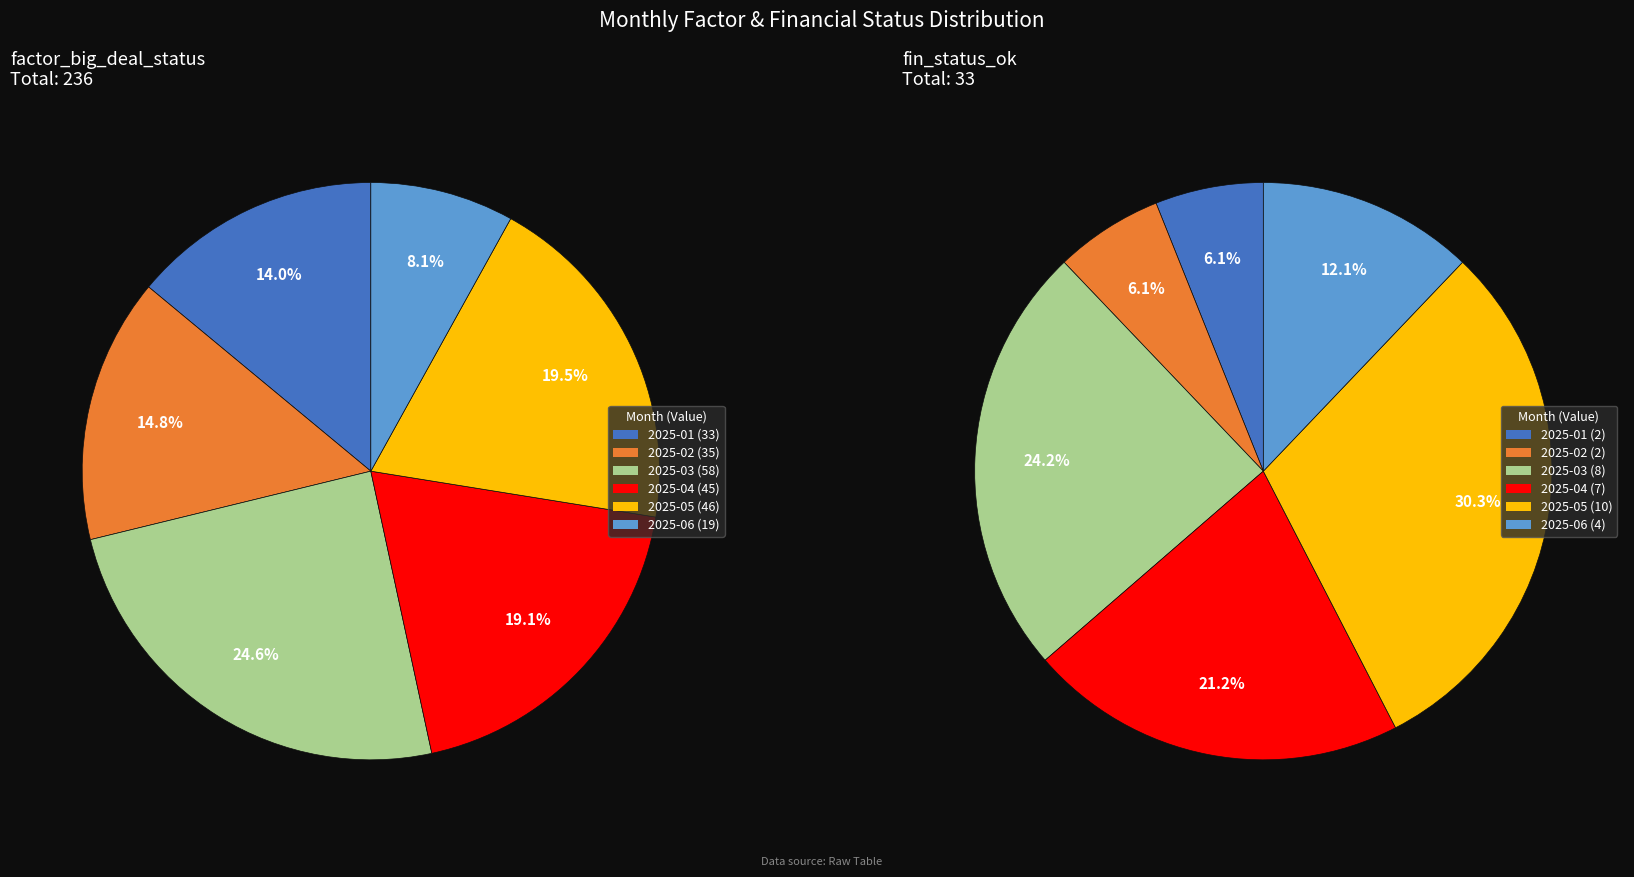

To the nearest percent, what is the difference between the 2025-04 and 2025-05 slice percentages?

9%